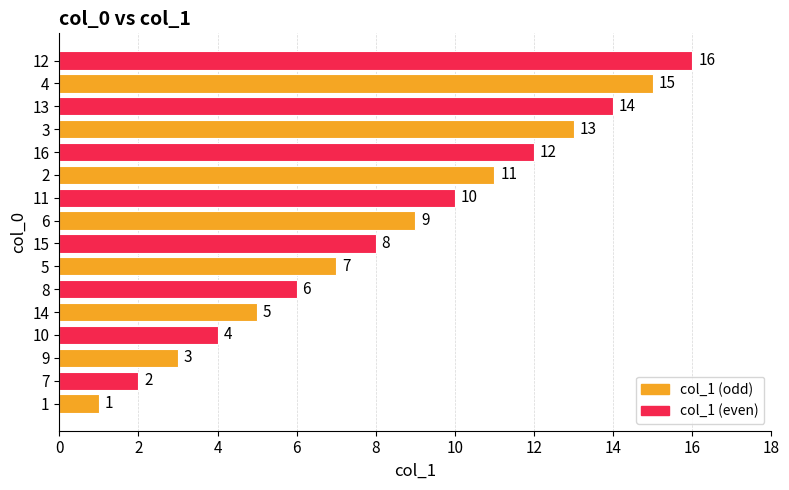

Are the bars horizontal?

Yes